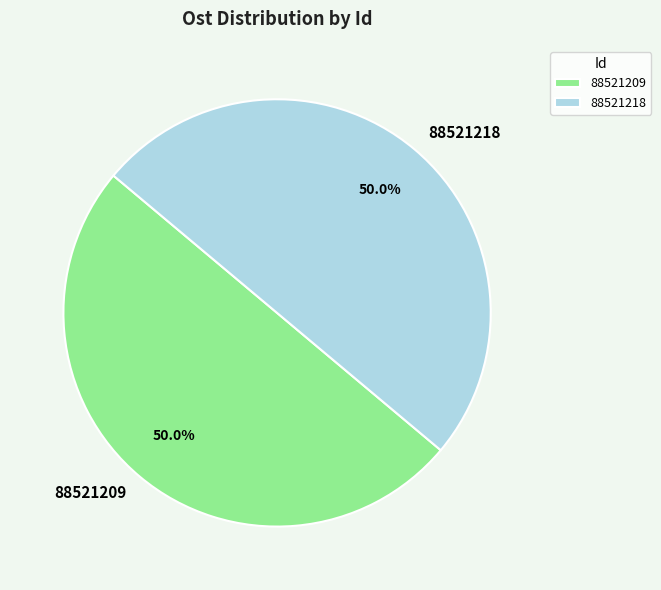

Approximately how many times larger is the value at 88521209 compared to 88521218?

1.0